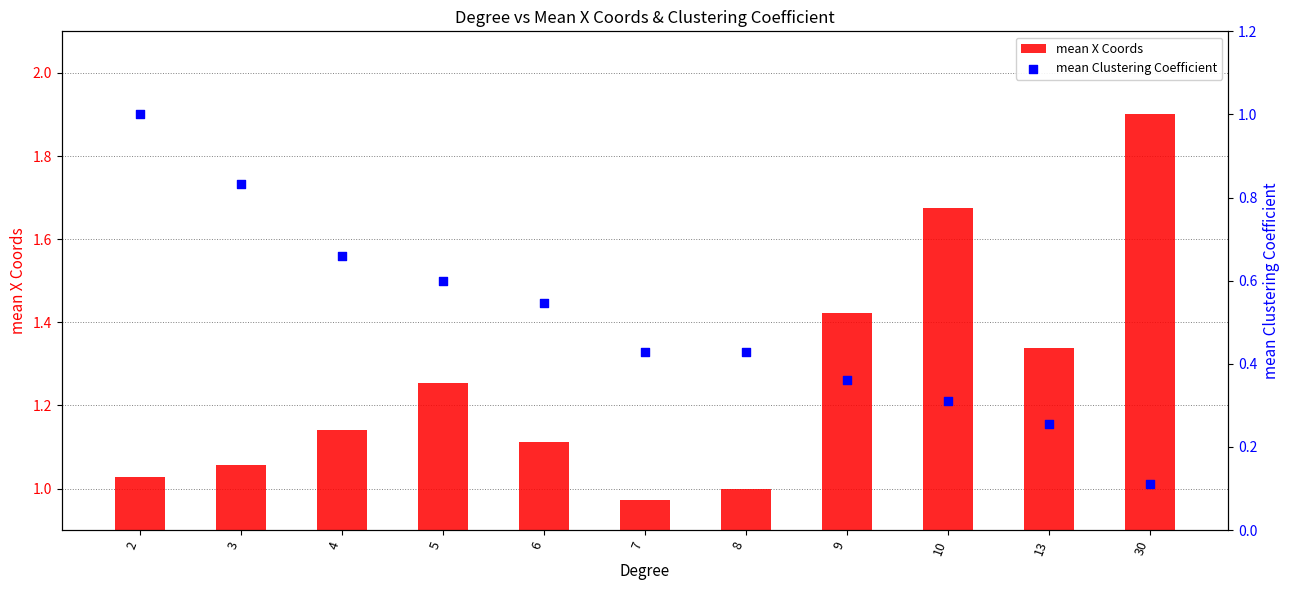

Which series reaches the minimum Y coordinate?

mean Clustering Coefficient